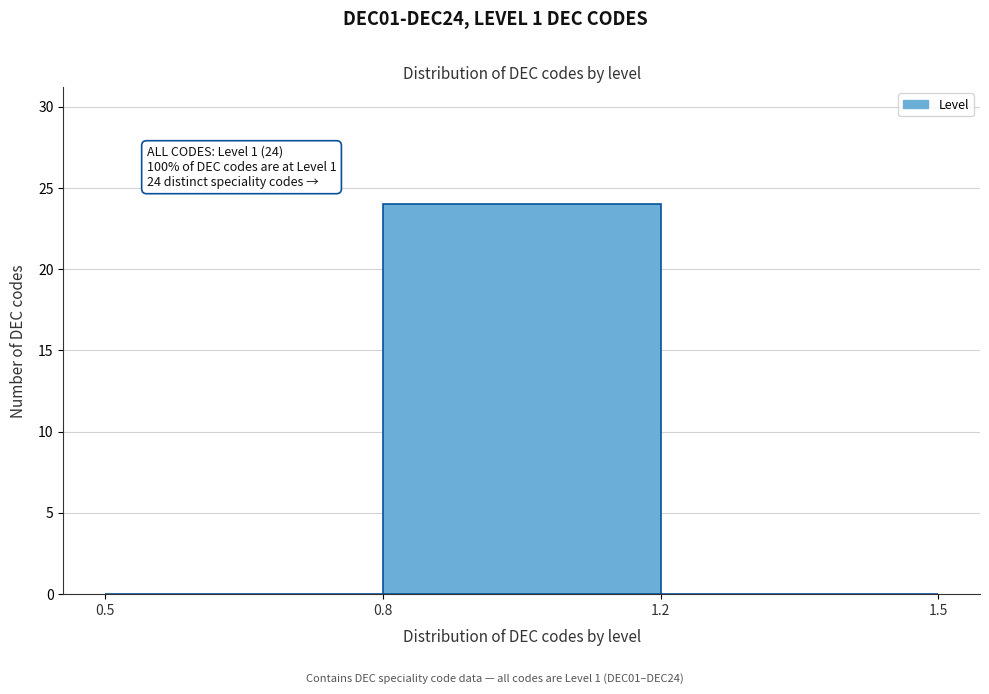

Reading left to right, list all the values displayed in this chart.

0.5=0	0.8=24	1.2=0